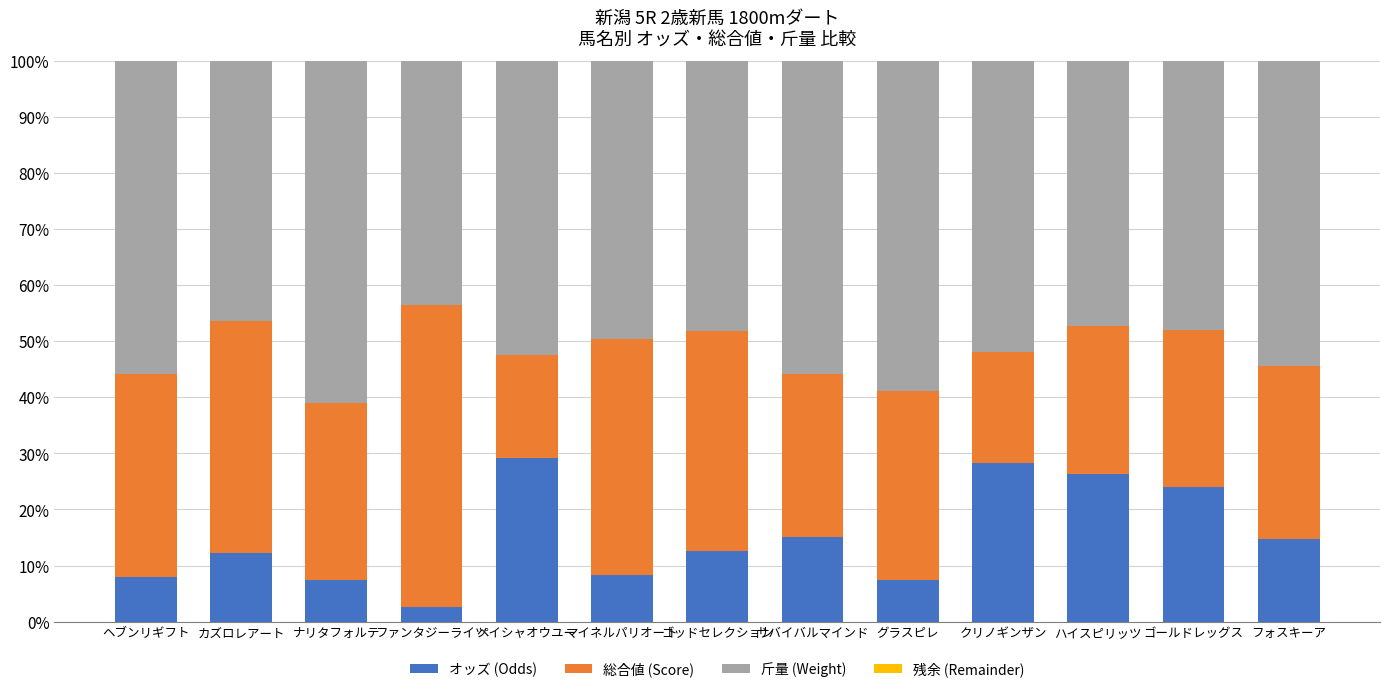

What is the total value across all series at マイネルパリオート?

100.0